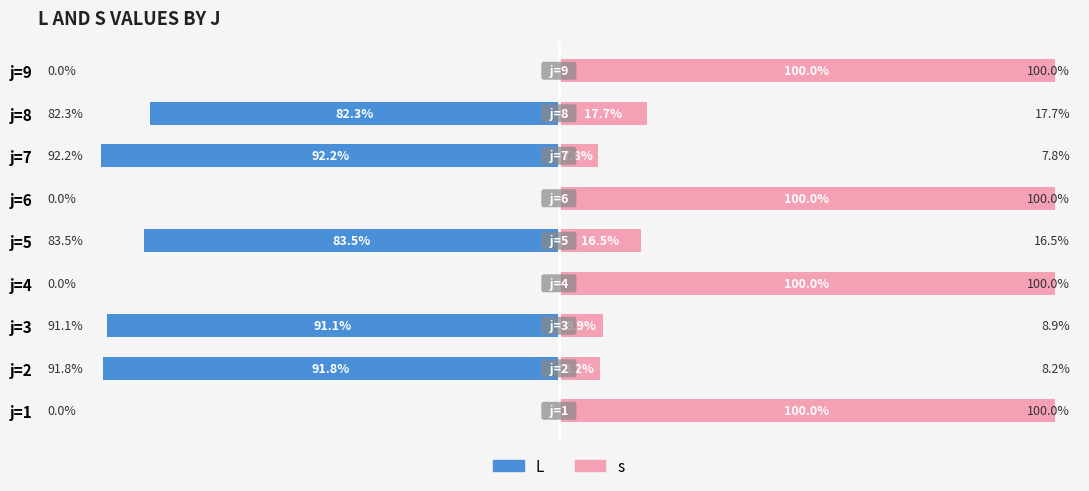

At how many categories does at least one series exceed -91?

9